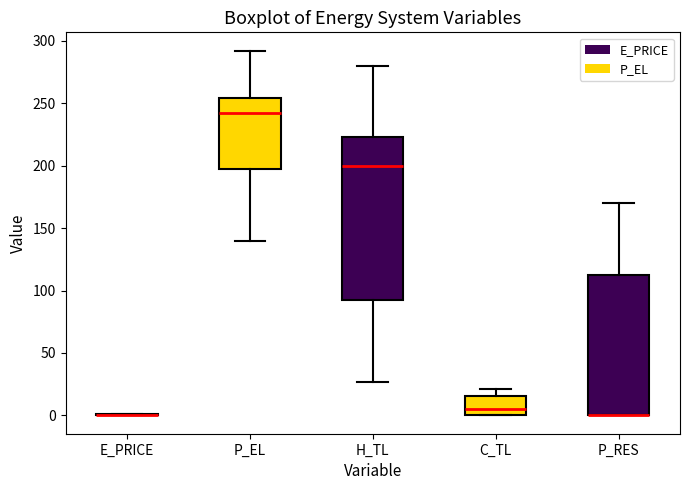

Reading left to right, transcribe this box plot: for each box, give where its median line is, the range the box spans, and where its two whiskers end, as read against the y-axis. The values are not printed on the chart, so give them approximately, as read against the axis.

E_PRICE: box collapsed to a line at 0, whiskers 0 to 0
P_EL: median 240, box 195 to 255, whiskers 140 to 290
H_TL: median 200, box 95 to 225, whiskers 25 to 280
C_TL: median 5, box 0 to 15, whiskers 0 to 20
P_RES: median 0 (drawn on the box's lower edge), box 0 to 115, whiskers 0 to 170